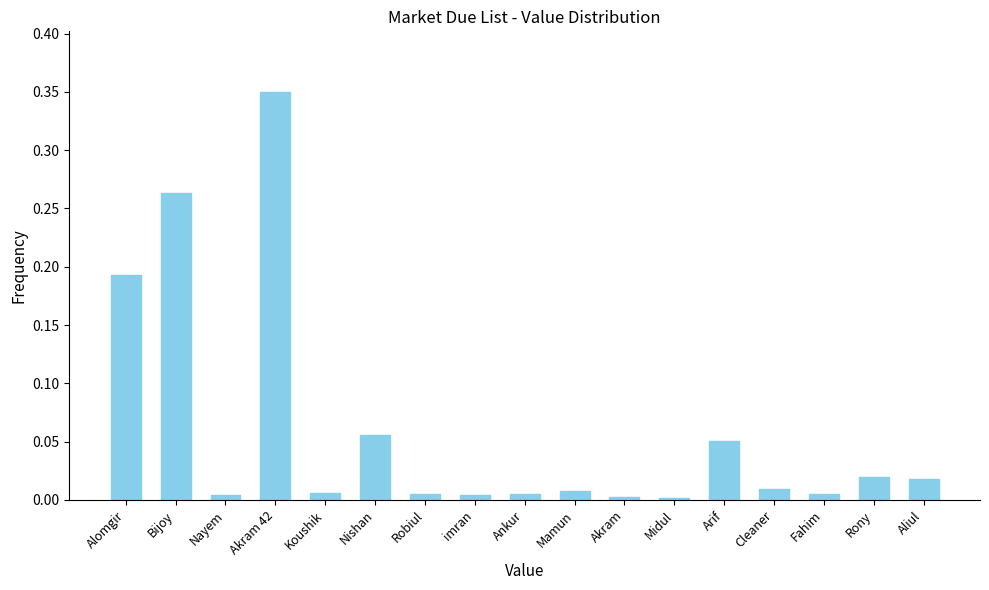

What position from the right is Arif?

5